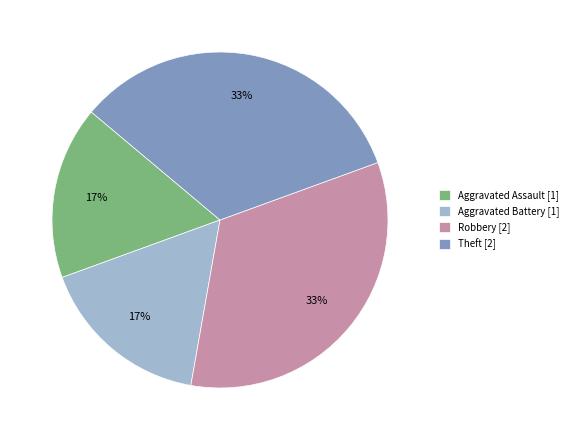

To the nearest percent, what is the combined percentage of Robbery [2] and Aggravated Assault [1]?

50%